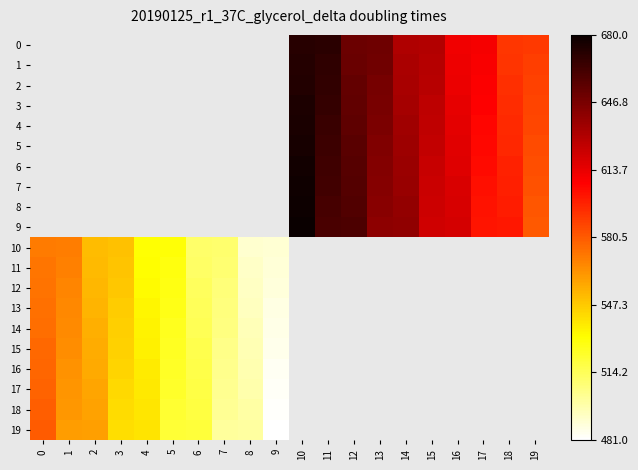

What is the sum of the 9 values at 12 and 18?

1260.0